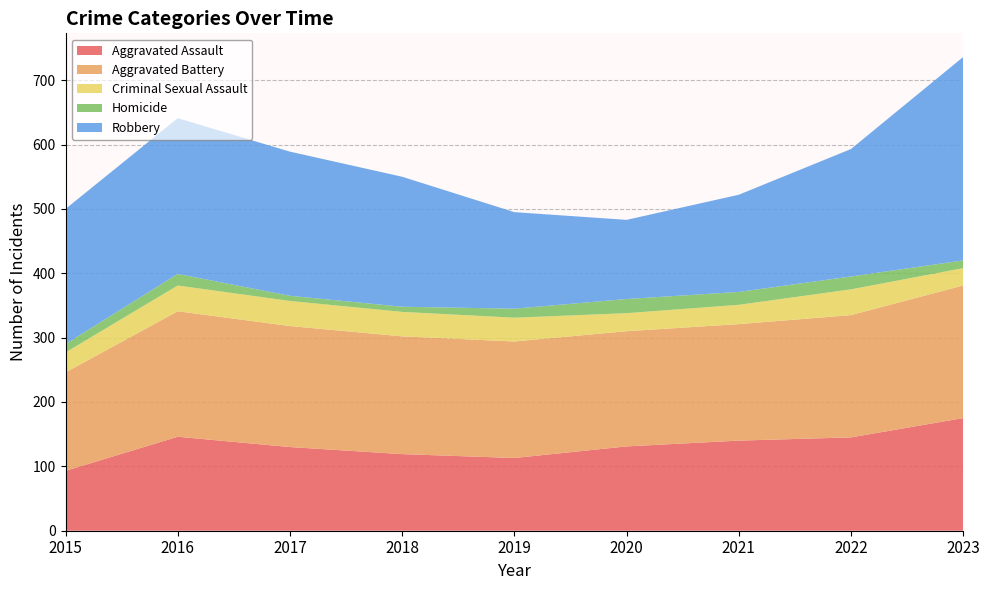

Reading left to right, what are all the values shown in this chart?

Aggravated Assault: 2015=93	2016=146	2017=130	2018=119	2019=113	2020=131	2021=140	2022=145	2023=175
Aggravated Battery: 2015=153	2016=195	2017=188	2018=183	2019=181	2020=179	2021=181	2022=190	2023=206
Criminal Sexual Assault: 2015=31	2016=40	2017=39	2018=38	2019=37	2020=28	2021=30	2022=40	2023=27
Homicide: 2015=13	2016=18	2017=8	2018=8	2019=14	2020=22	2021=20	2022=20	2023=12
Robbery: 2015=210	2016=242	2017=224	2018=202	2019=150	2020=123	2021=151	2022=198	2023=316